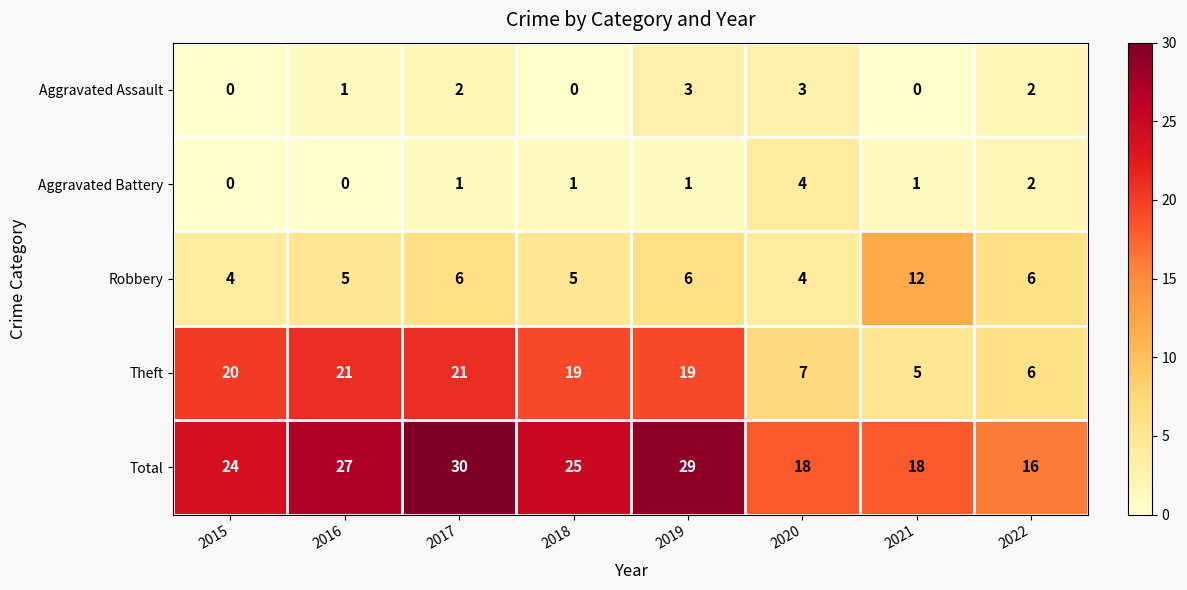

How many values in the Aggravated Assault series are below 2?

4